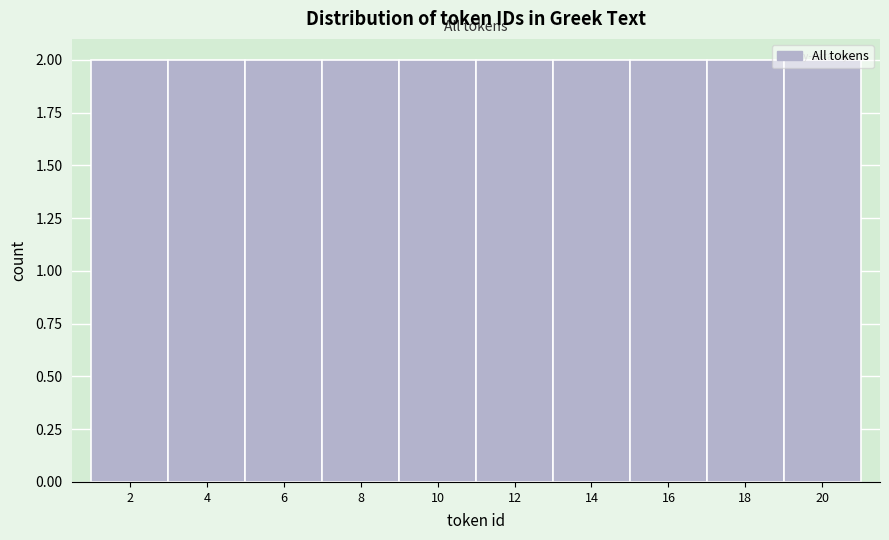

Reading left to right, transcribe this chart: for each bar, give the range it covers on the x-axis and its height. The values are not printed on the chart, so give them approximately, as read against the axis.

1 to 3: 2
3 to 5: 2
5 to 7: 2
7 to 9: 2
9 to 11: 2
11 to 13: 2
13 to 15: 2
15 to 17: 2
17 to 19: 2
19 to 21: 2